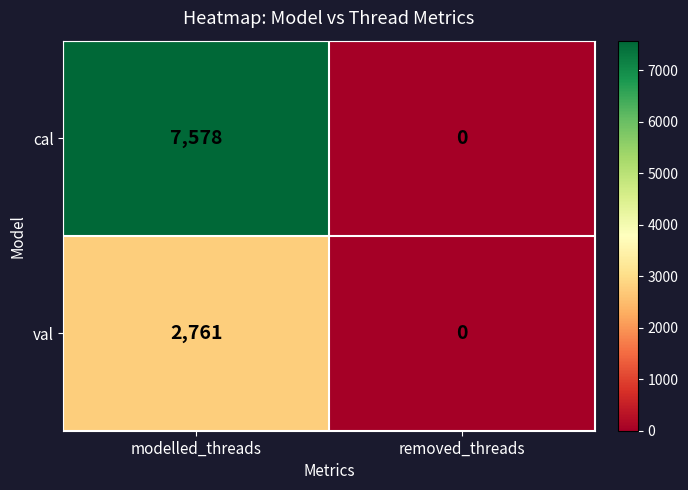

Reading right to left, transcribe all the data shown in this chart.

cal: removed_threads=0	modelled_threads=7578
val: removed_threads=0	modelled_threads=2761